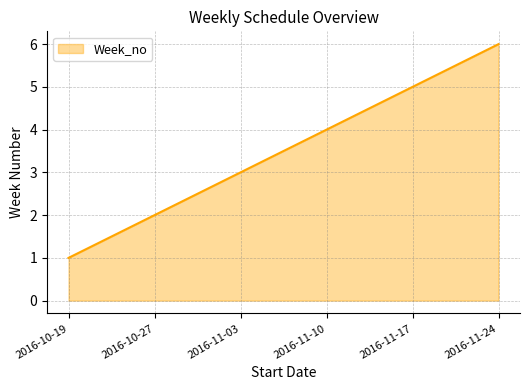

What position from the right is 2016-11-03?

4